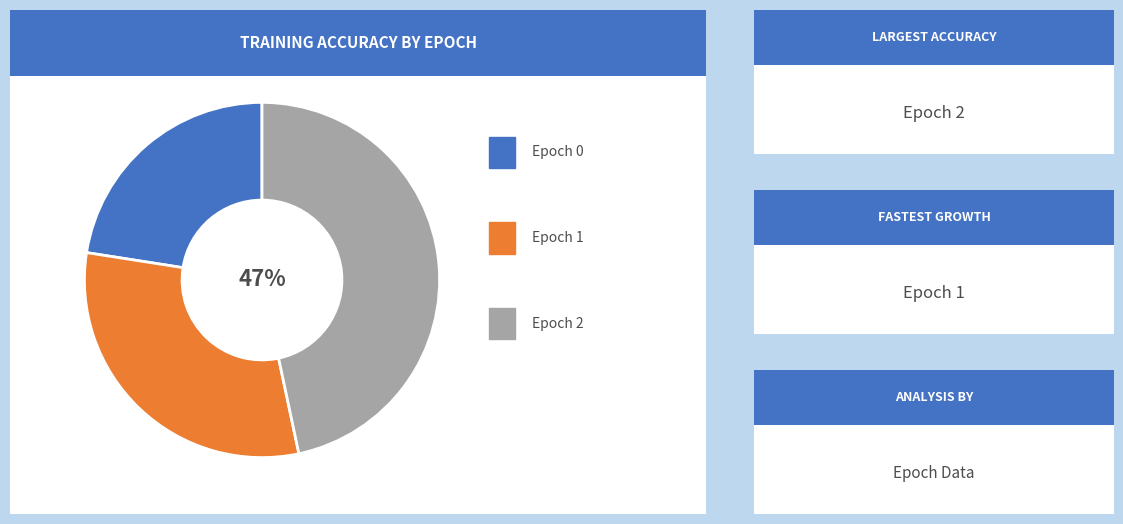

To the nearest percent, what is the average slice percentage?

33%